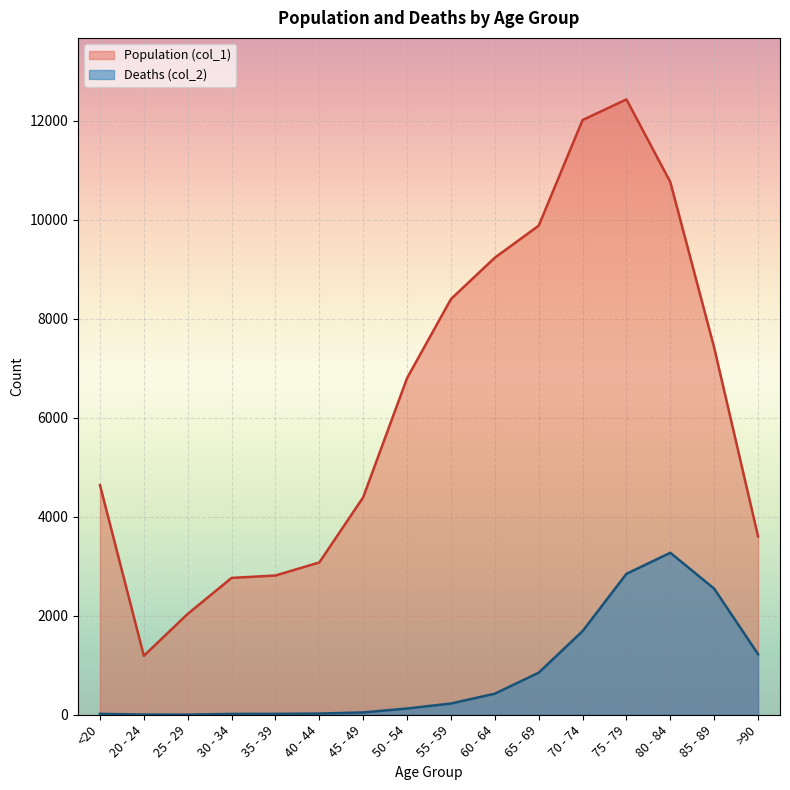

Reading left to right, transcribe all the data shown in this chart.

Population (col_1): 4641	1191	2038	2765	2814	3078	4396	6803	8400	9236	9883	12018	12434	10764	7417	3604
Deaths (col_2): 18	4	3	17	18	24	47	126	227	426	850	1690	2848	3273	2548	1224